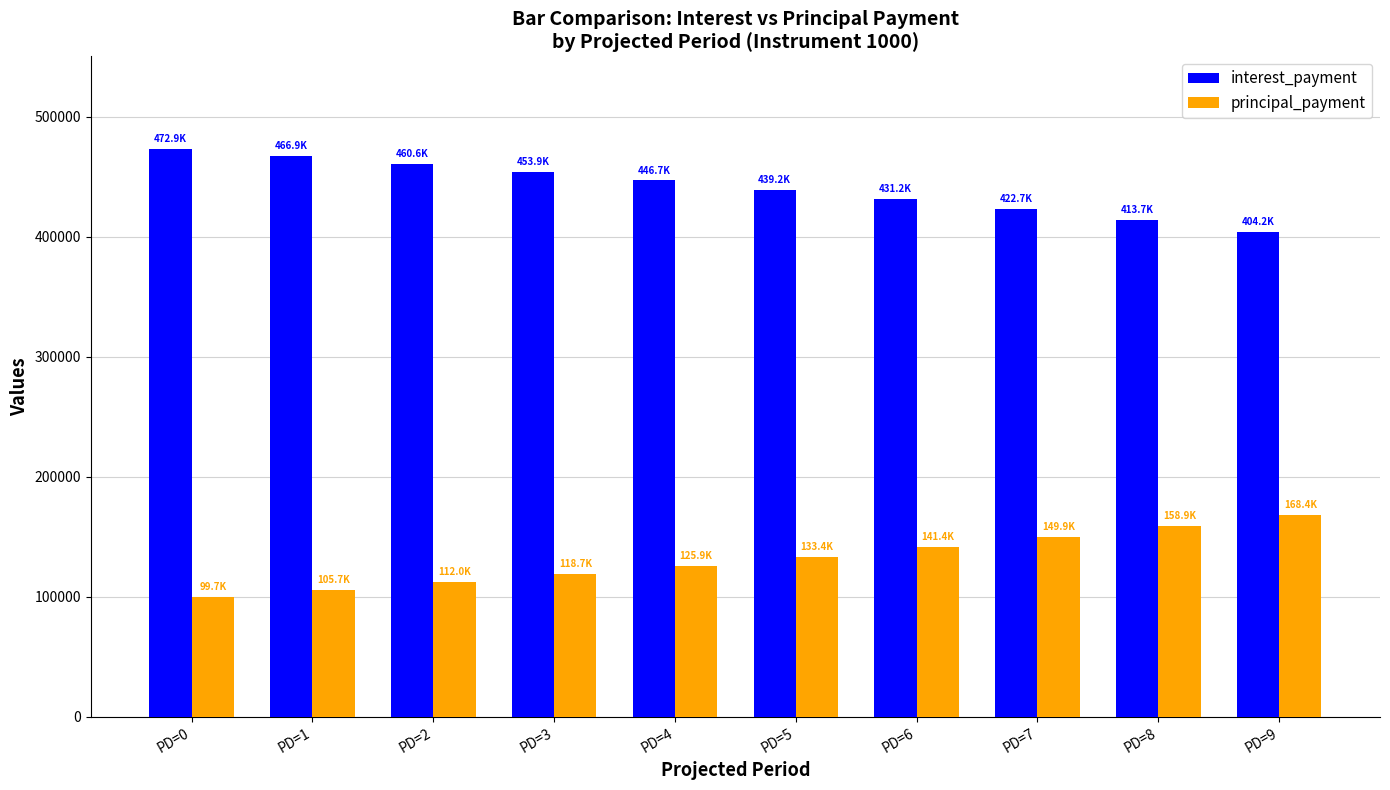

Is it true that interest_payment equals 207263.1 at PD=3?

False